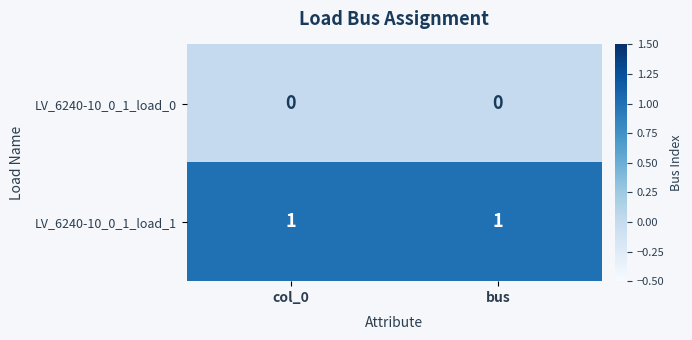

The value of LV_6240-10_0_1_load_1 at bus is 2. True or false?

False